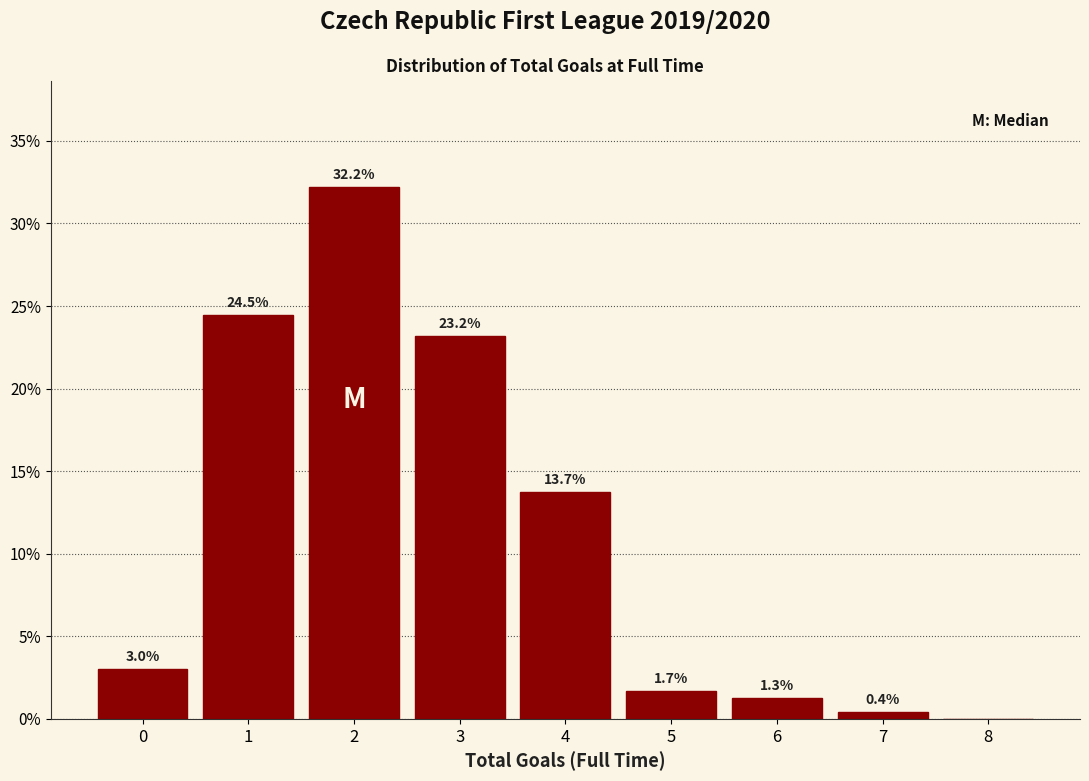

Which range on the x-axis has the tallest bar?

1.5 to 2.5